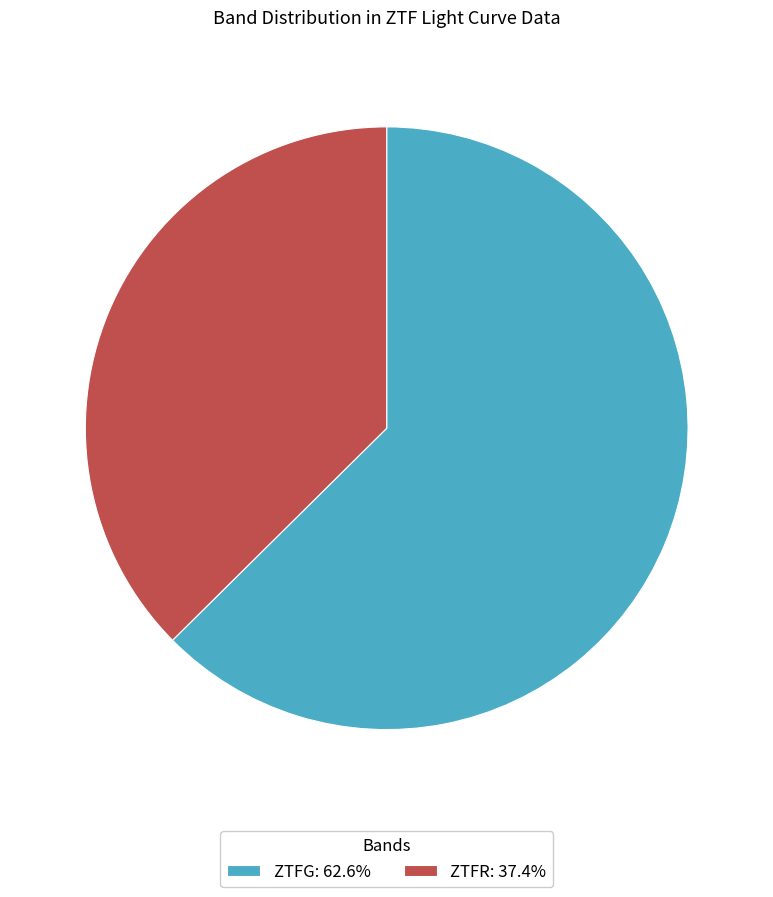

Do ZTFR: 37.4% and ZTFG: 62.6% together represent more than half of the pie?

Yes